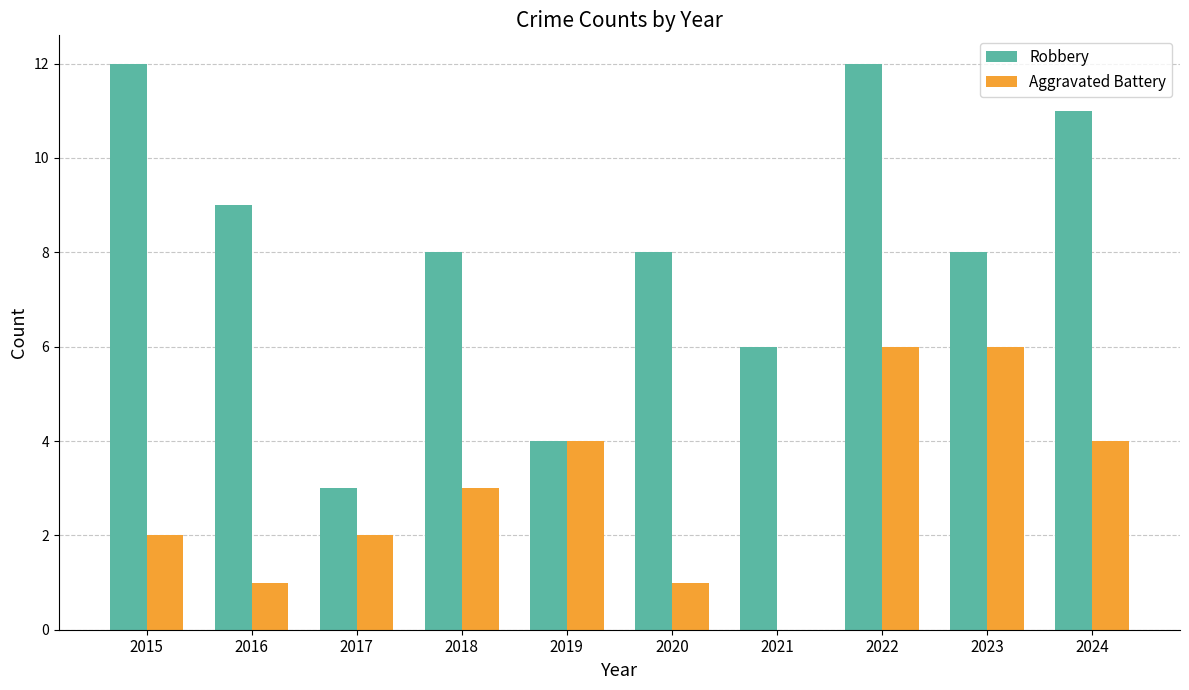

What is the greatest value displayed?

12